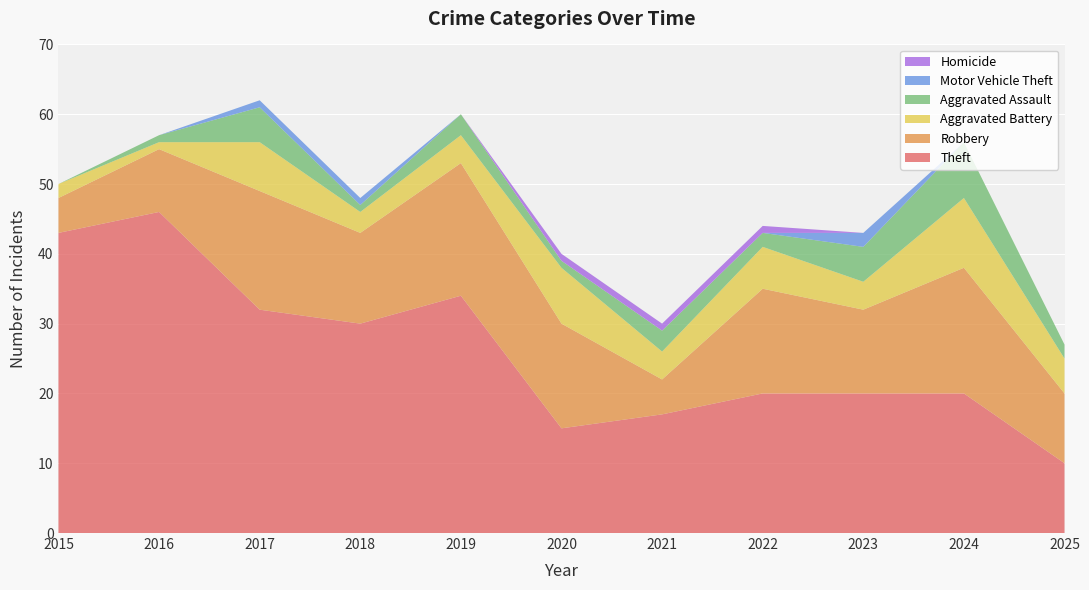

Reading left to right, what are all the values shown in this chart?

Theft: 2015=43	2016=46	2017=32	2018=30	2019=34	2020=15	2021=17	2022=20	2023=20	2024=20	2025=10
Robbery: 2015=5	2016=9	2017=17	2018=13	2019=19	2020=15	2021=5	2022=15	2023=12	2024=18	2025=10
Aggravated Battery: 2015=2	2016=1	2017=7	2018=3	2019=4	2020=8	2021=4	2022=6	2023=4	2024=10	2025=5
Aggravated Assault: 2015=0	2016=1	2017=5	2018=1	2019=3	2020=1	2021=3	2022=2	2023=5	2024=8	2025=2
Motor Vehicle Theft: 2015=0	2016=0	2017=1	2018=1	2019=0	2020=0	2021=0	2022=0	2023=2	2024=0	2025=0
Homicide: 2015=0	2016=0	2017=0	2018=0	2019=0	2020=1	2021=1	2022=1	2023=0	2024=0	2025=0